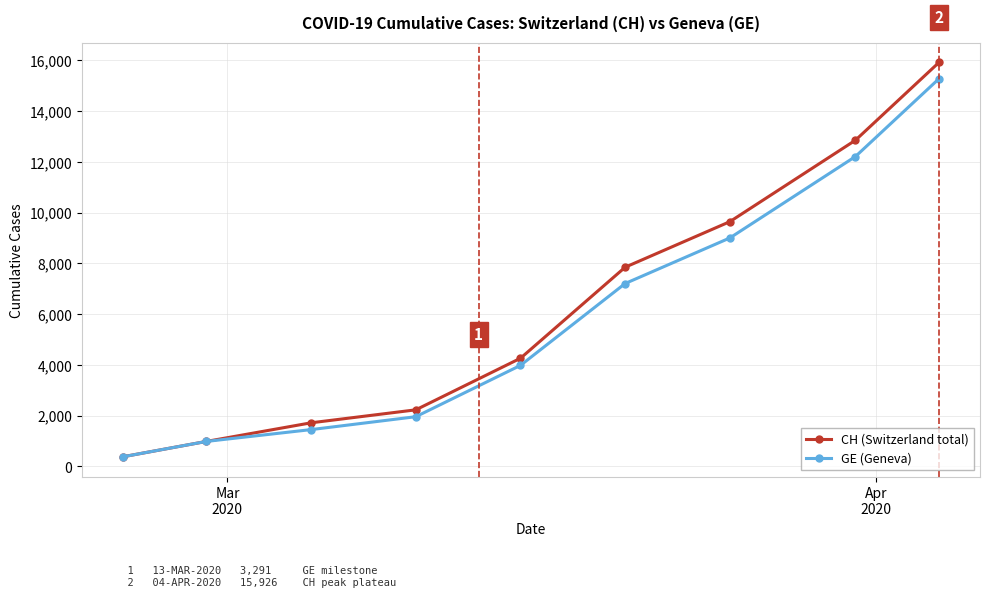

What is the value of the GE (Geneva) point at the 1st from the left?

375